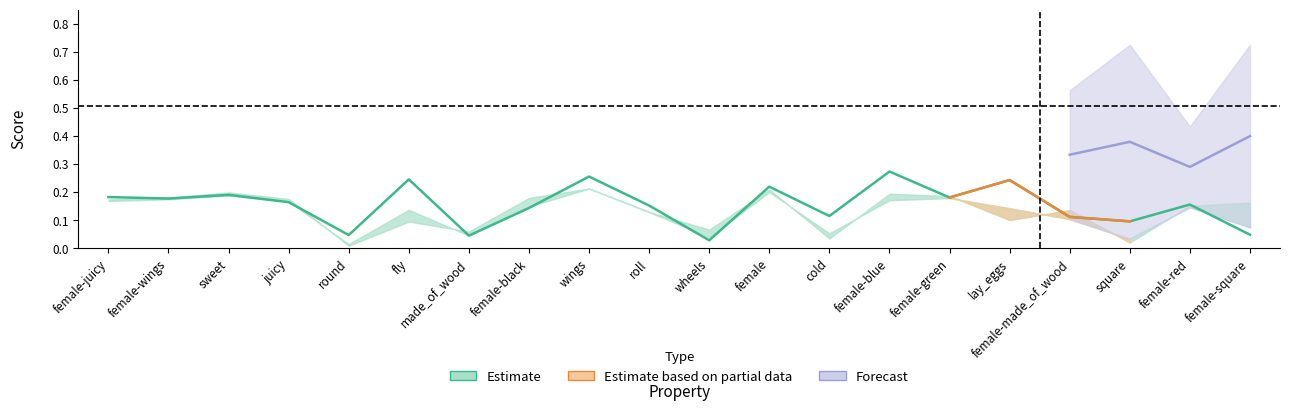

What is the average value of the f1_majority series?

0.5